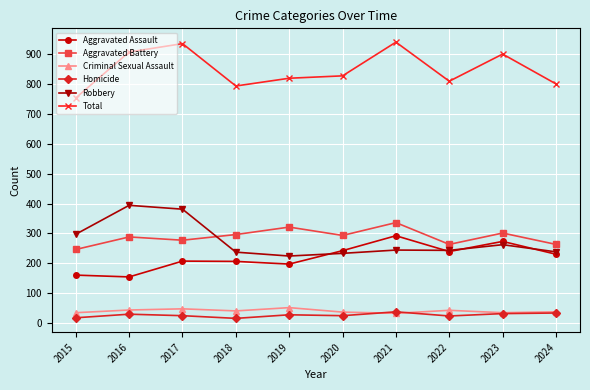

What is the difference between the Aggravated Battery values at 2024 and 2020?

30